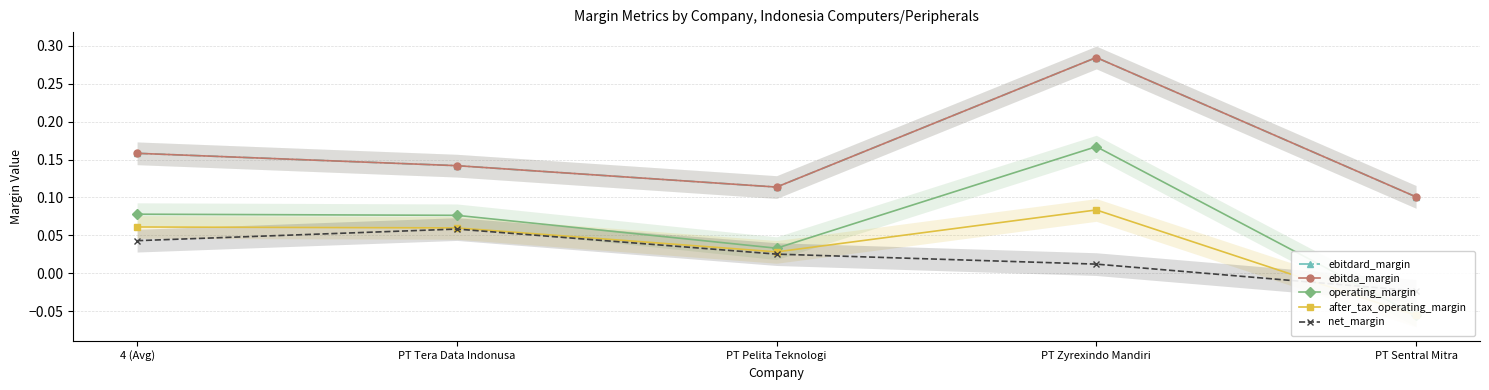

Which label corresponds to the smallest value in the chart?

PT Sentral Mitra